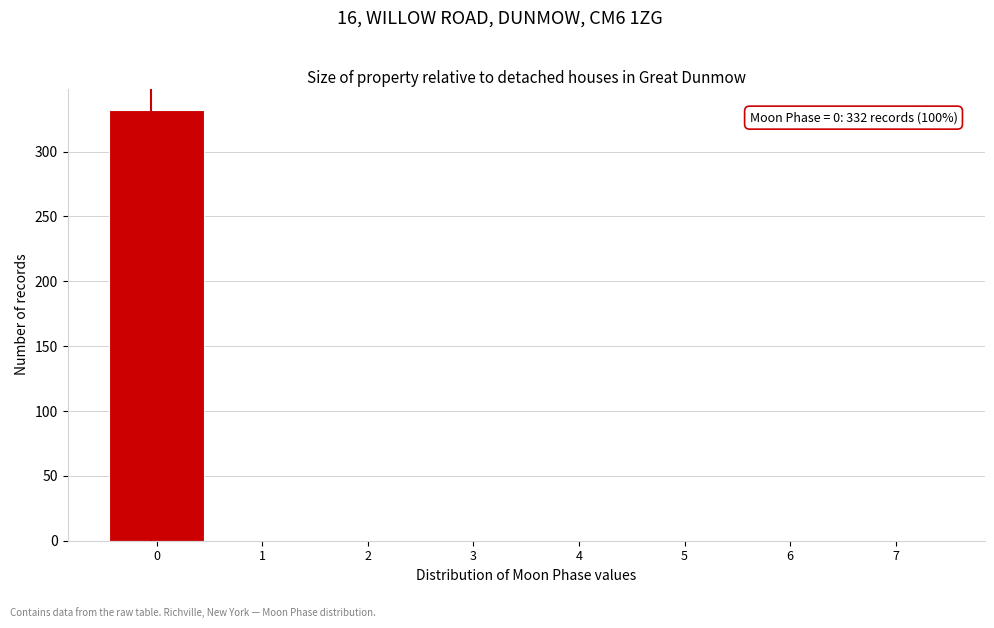

Reading left to right, transcribe all the data shown in this chart.

0=332	1=0	2=0	3=0	4=0	5=0	6=0	7=0